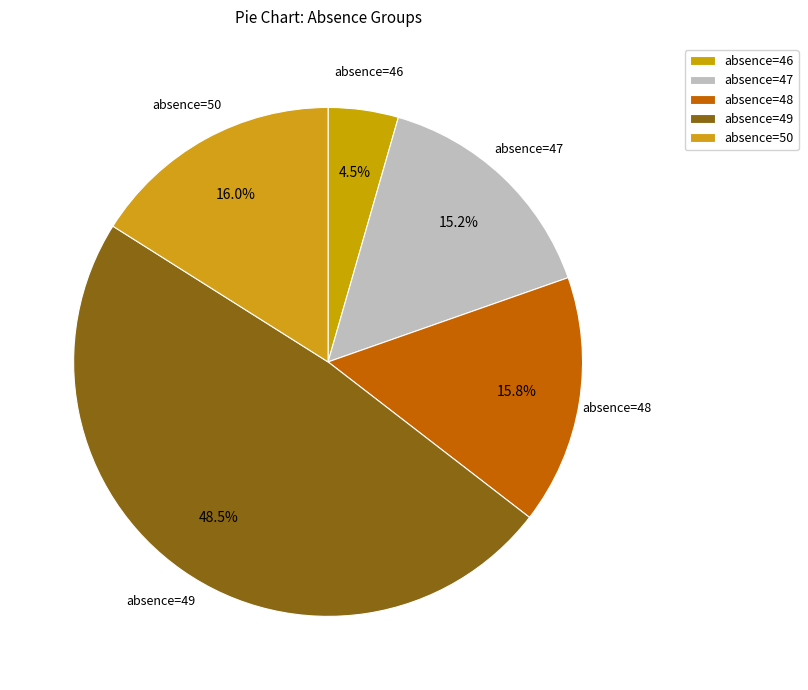

Which slice is the largest?

absence=49